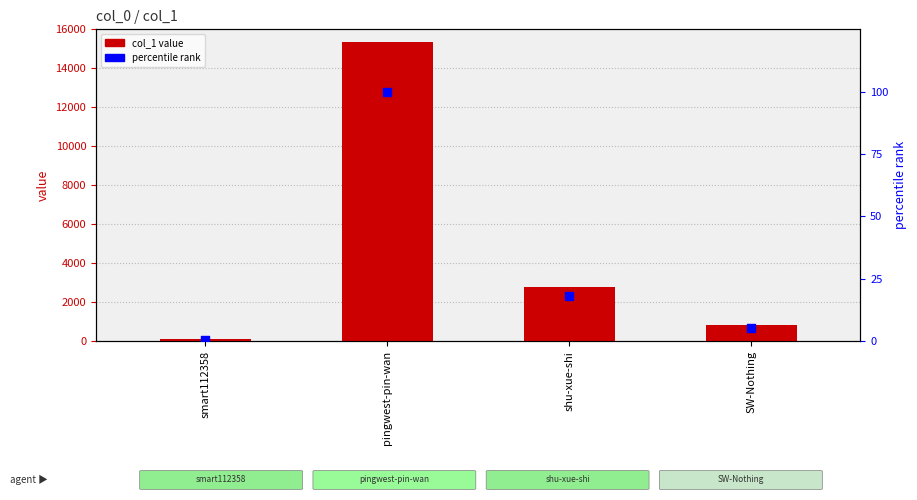

At how many categories does at least one series exceed 14590?

1